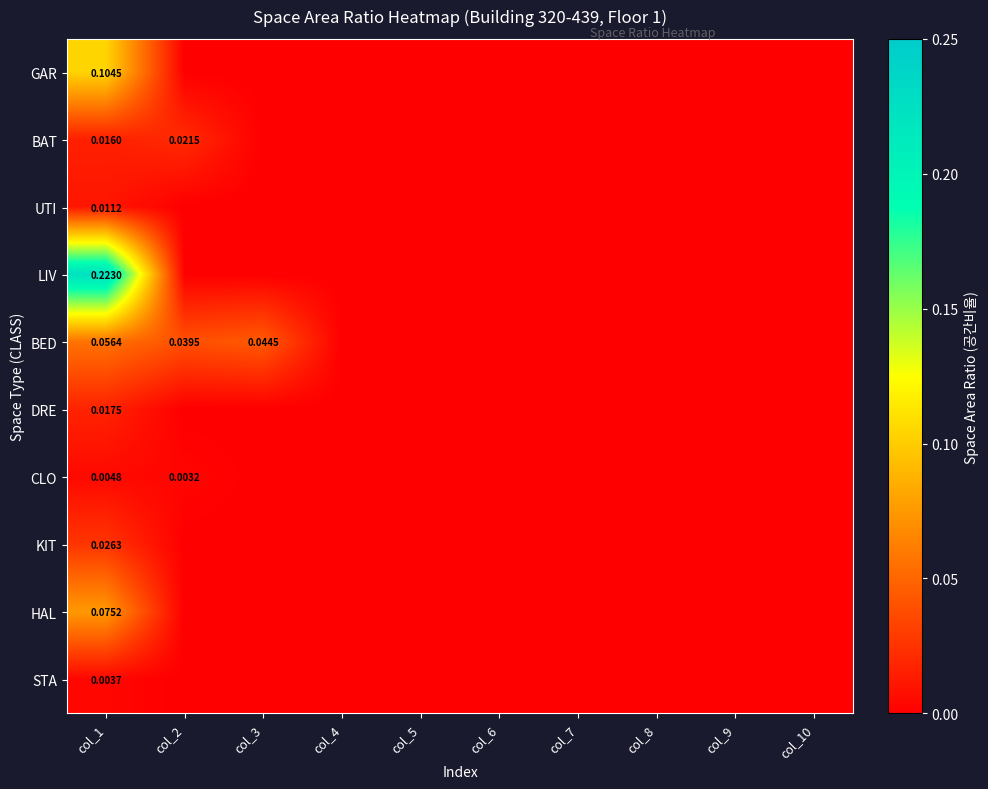

What is the sum of the LIV values at col_9 and col_1?

0.2